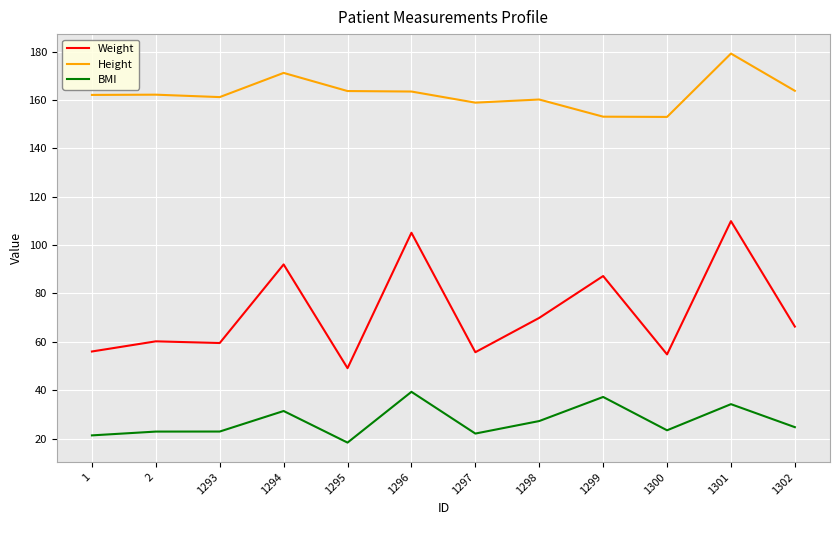

What value does the Height series have at 1293?

161.2